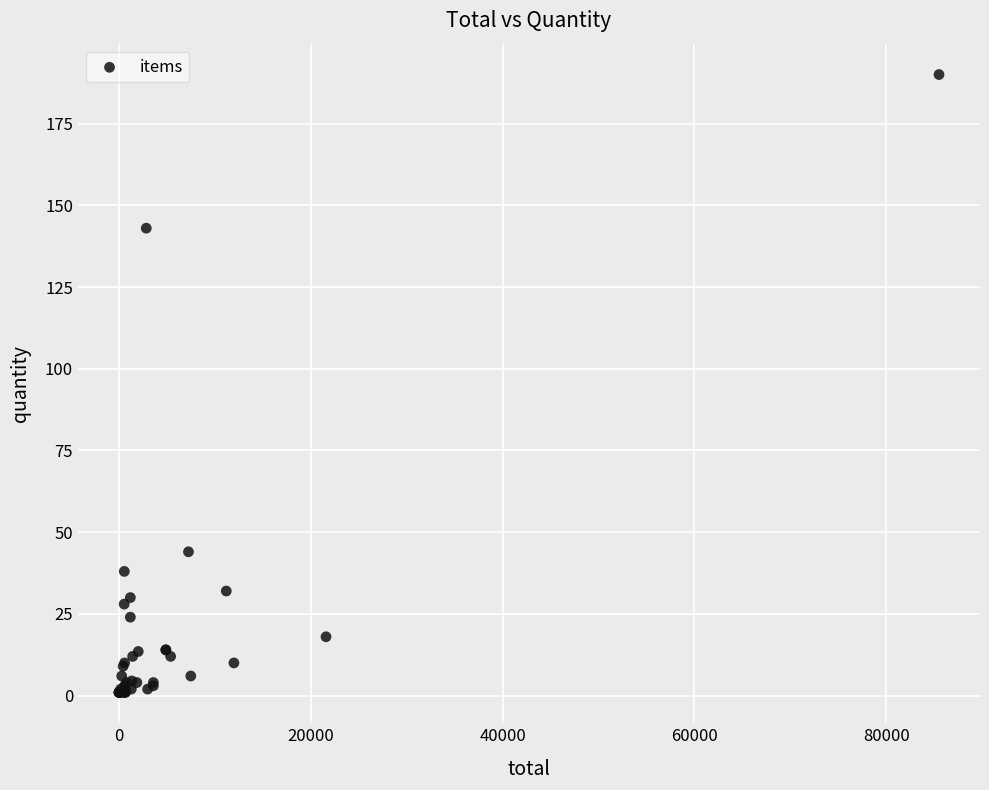

What Y value in the scatter plot is closest to 95?

143.0